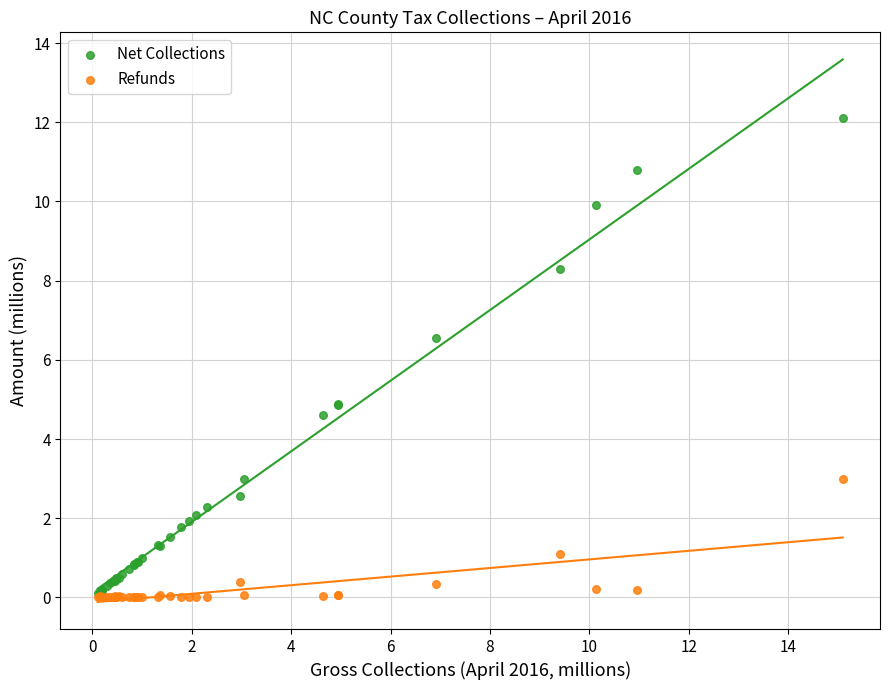

Across all series, what Y value is closest to 6?

6.6